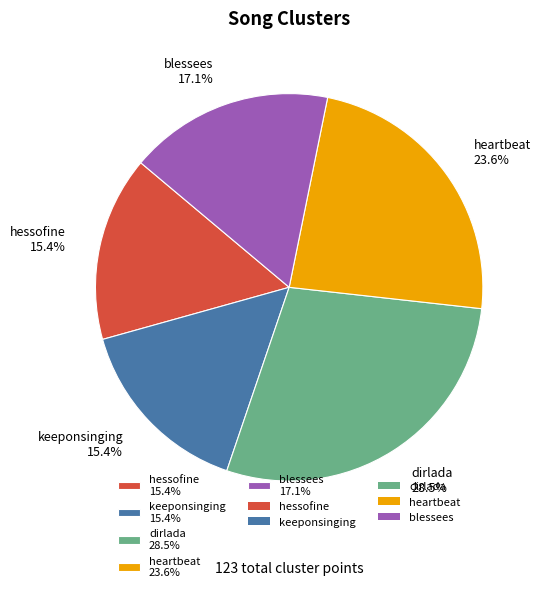

What percentage is NOT represented by keeponsinging 15.4%?

84.6%